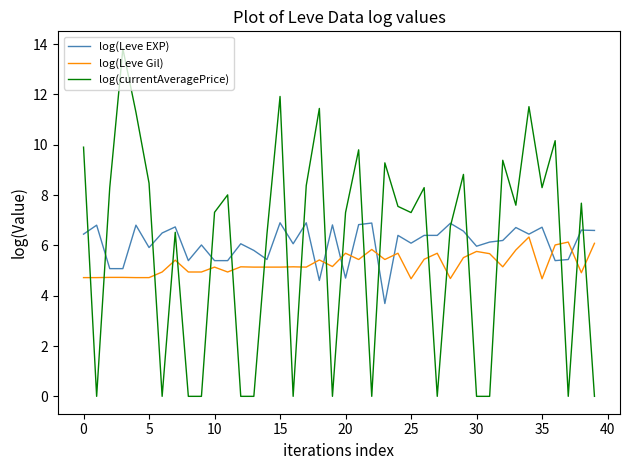

Does the chart have visible grid lines?

No